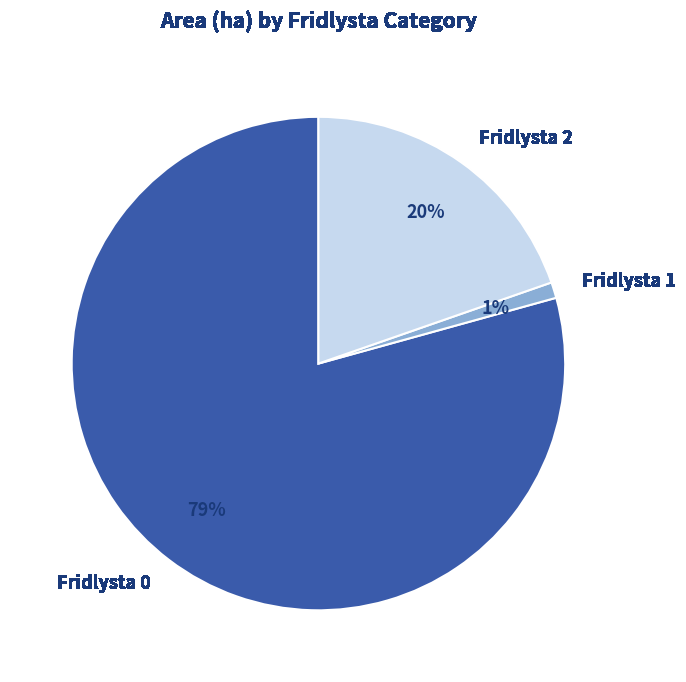

Which category has the smallest portion of the pie?

Fridlysta 1